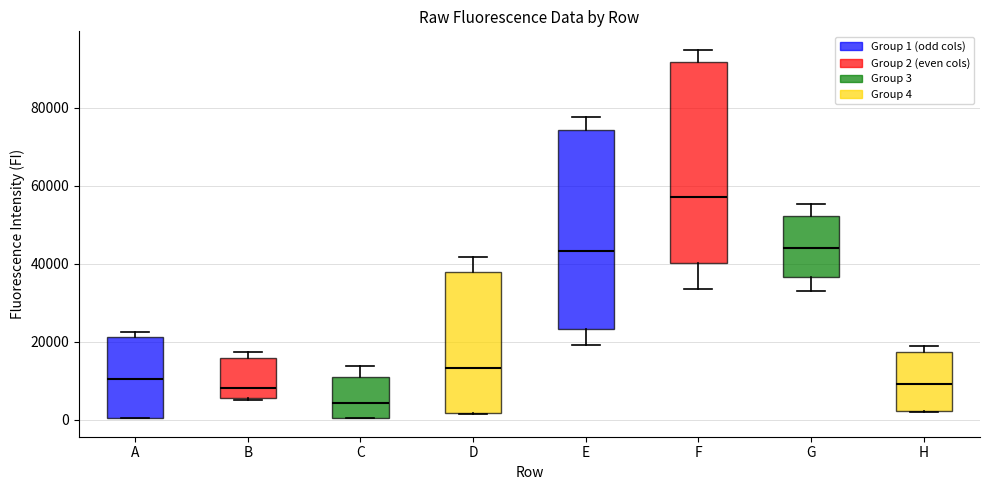

Reading left to right, transcribe this box plot: for each box, give where its median line is, the range the box spans, and where its two whiskers end, as read against the y-axis. The values are not printed on the chart, so give them approximately, as read against the axis.

A: median 10000, box 0 to 22000, whiskers 0 to 22000 (just above the box's upper edge)
B: median 8000, box 6000 to 16000, whiskers 6000 to 18000
C: median 4000, box 0 to 10000, whiskers 0 to 14000
D: median 14000, box 2000 to 38000, whiskers 2000 to 42000
E: median 44000, box 24000 to 74000, whiskers 20000 to 78000
F: median 58000, box 40000 to 92000, whiskers 34000 to 94000
G: median 44000, box 36000 to 52000, whiskers 32000 to 56000
H: median 10000, box 2000 to 18000, whiskers 2000 to 18000 (just above the box's upper edge)